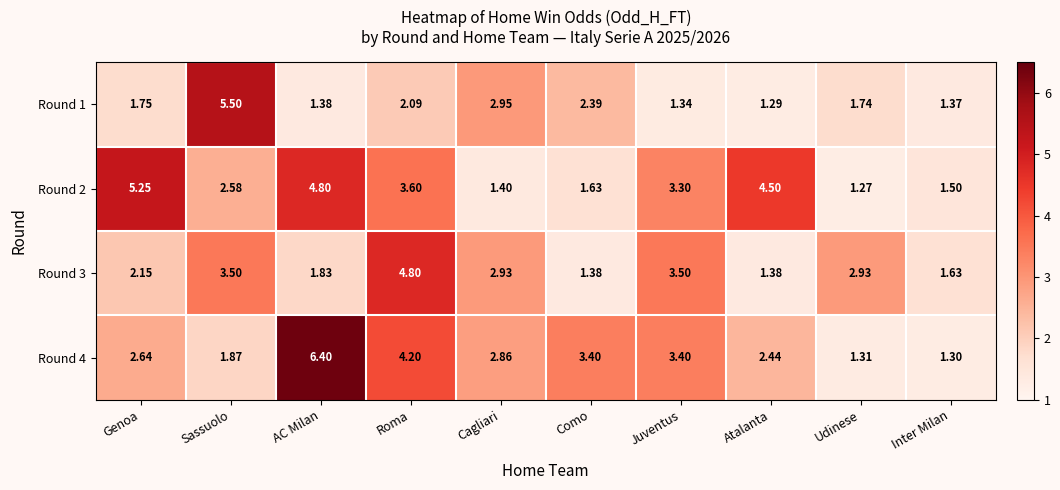

What is the maximum value shown in the chart?

6.4